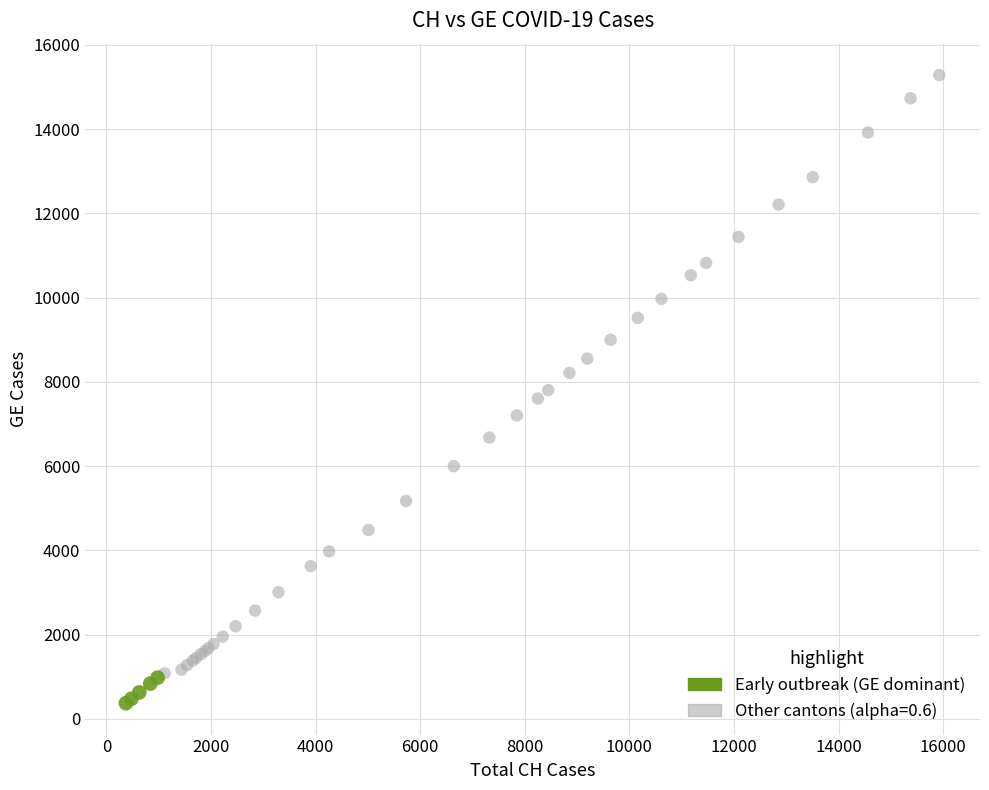

Which series has the largest Y range (max minus min)?

Other cantons (alpha=0.6)